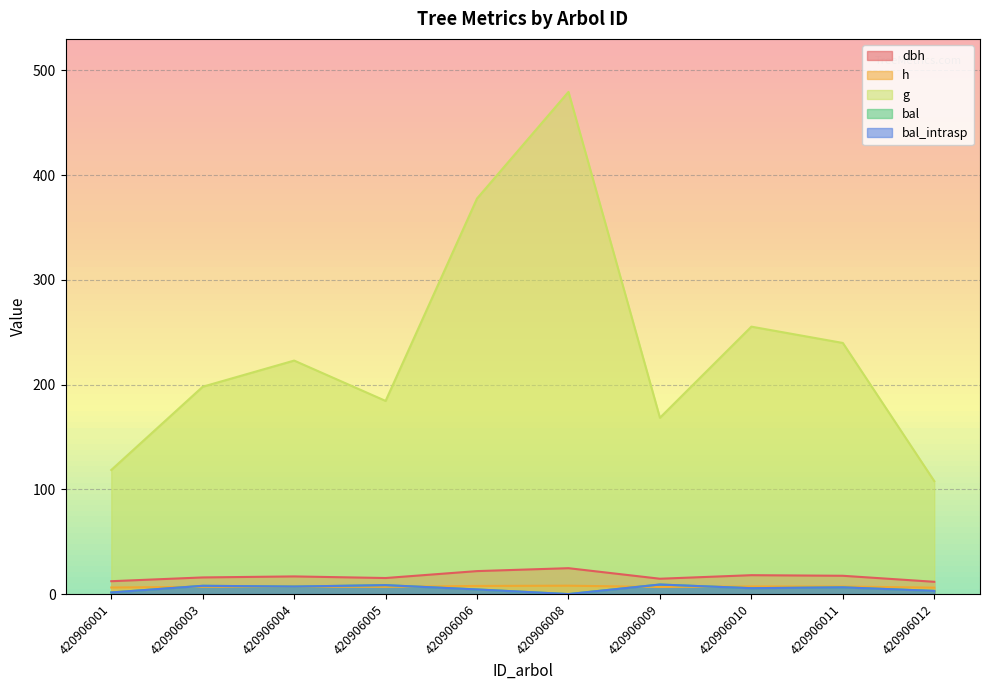

Which category has the highest value in the bal_intrasp series?

420906009